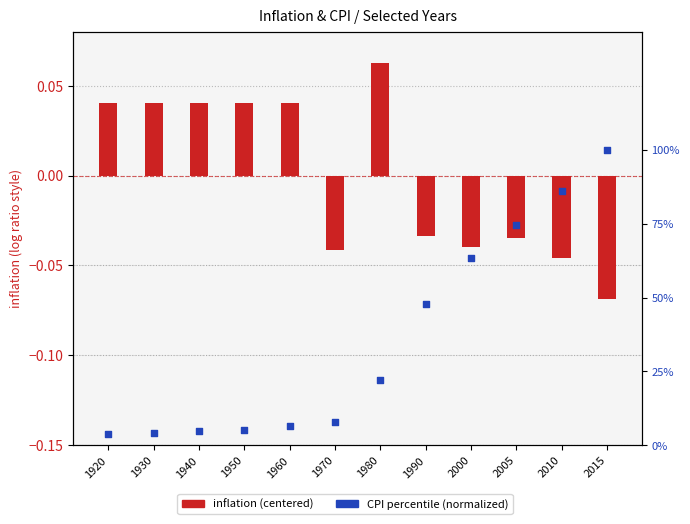

Which series reaches the minimum Y coordinate?

inflation (centered)